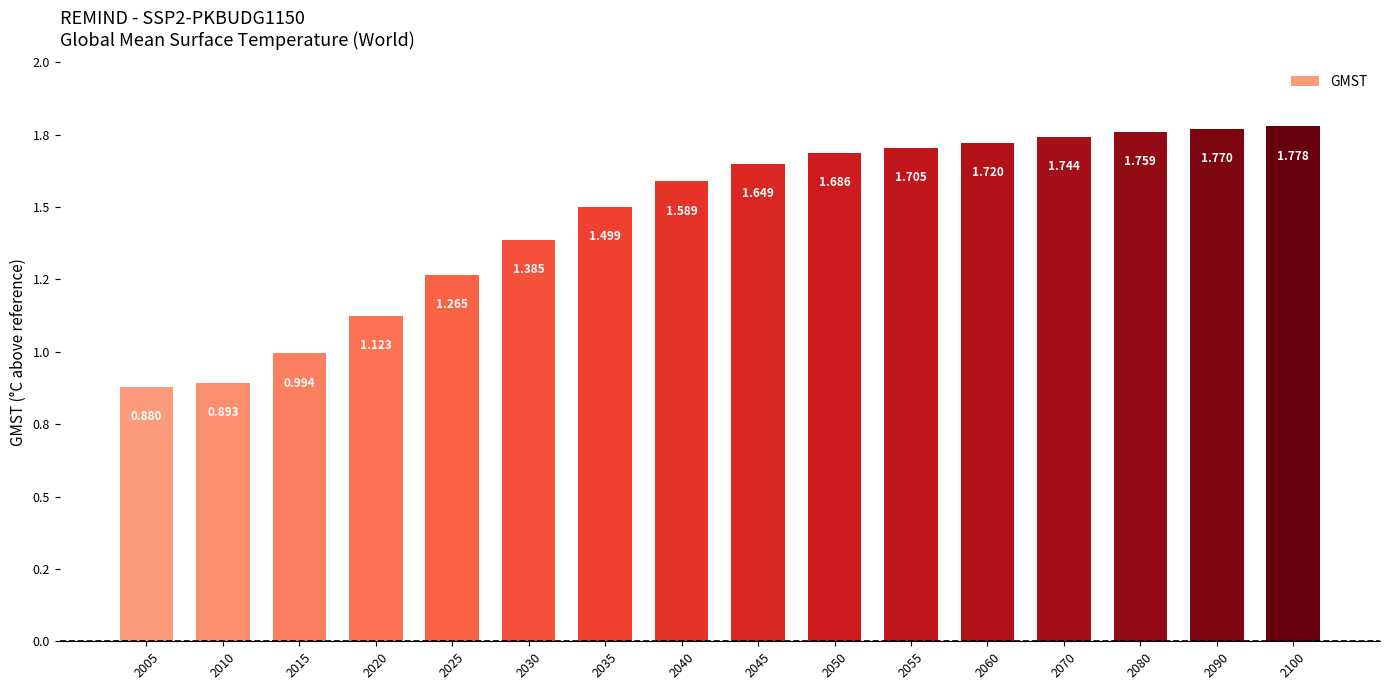

What is the value of the 3rd bar from the left?

1.0